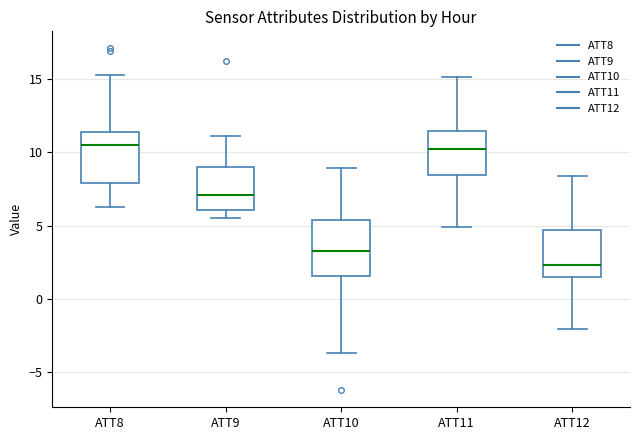

Which box has the lowest median line?

ATT12